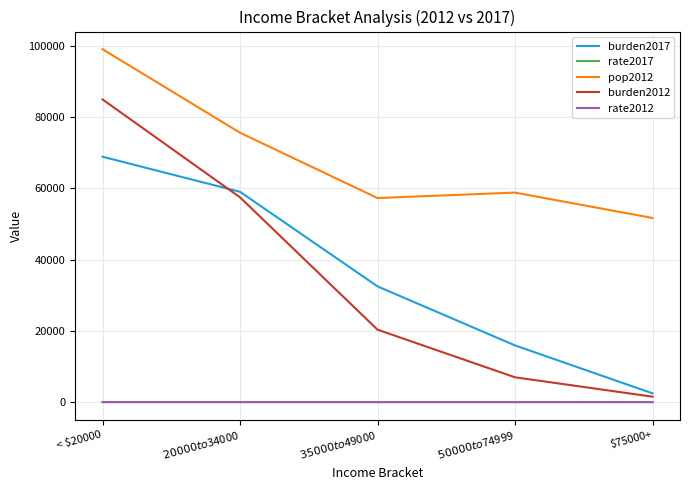

Which series changed the most between $20000 to $34000 and $75000+?

burden2017